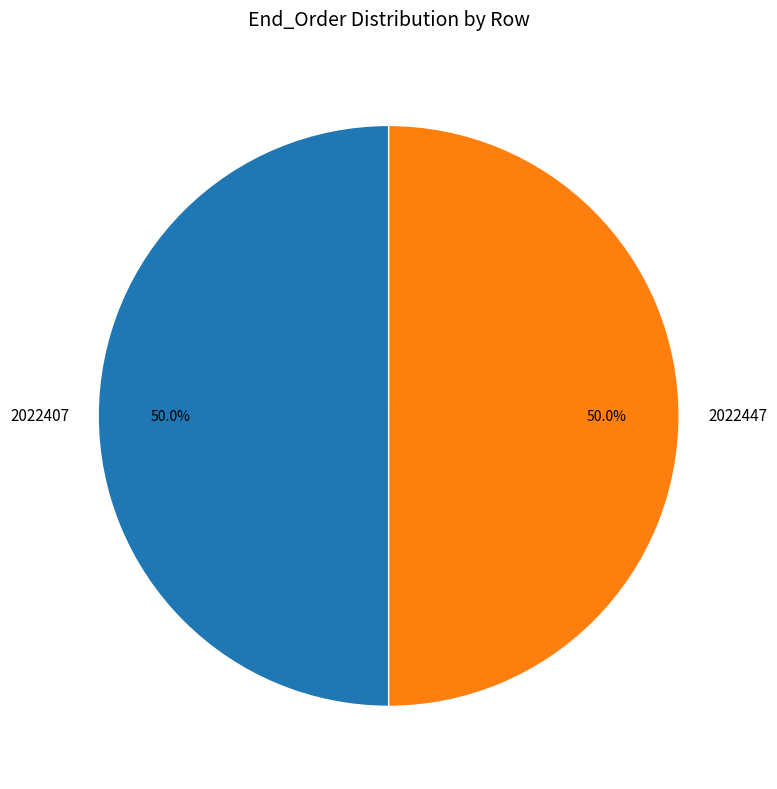

What is the ratio of the value at 2022407 to the value at 2022447?

1.0